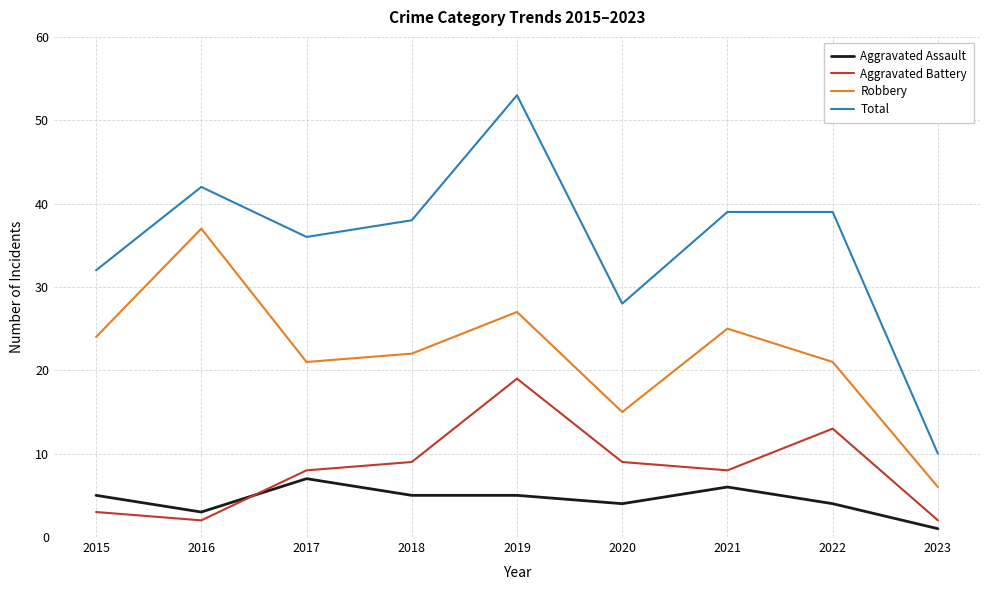

True or false: Total and Robbery cross at least once.

False